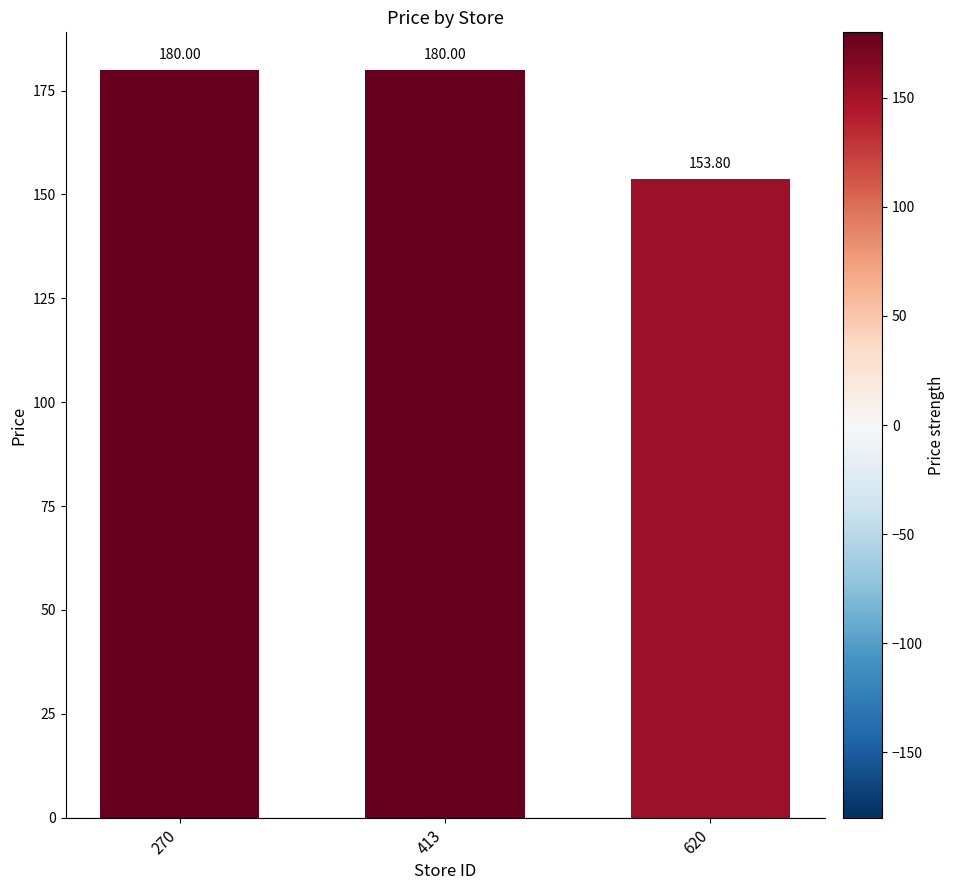

Does the chart contain any negative values?

No